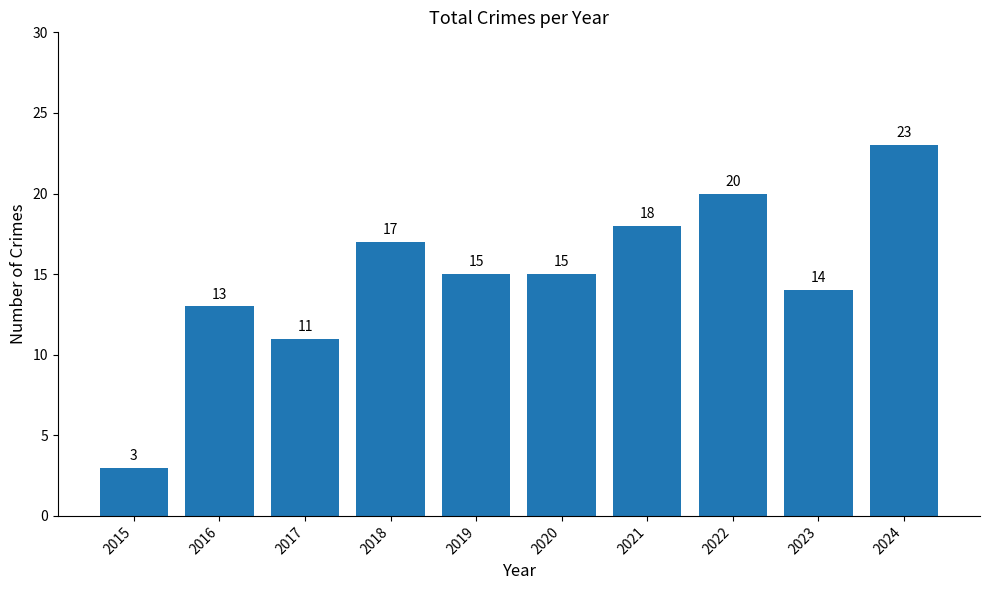

What is the difference between the second highest and second lowest values?

9